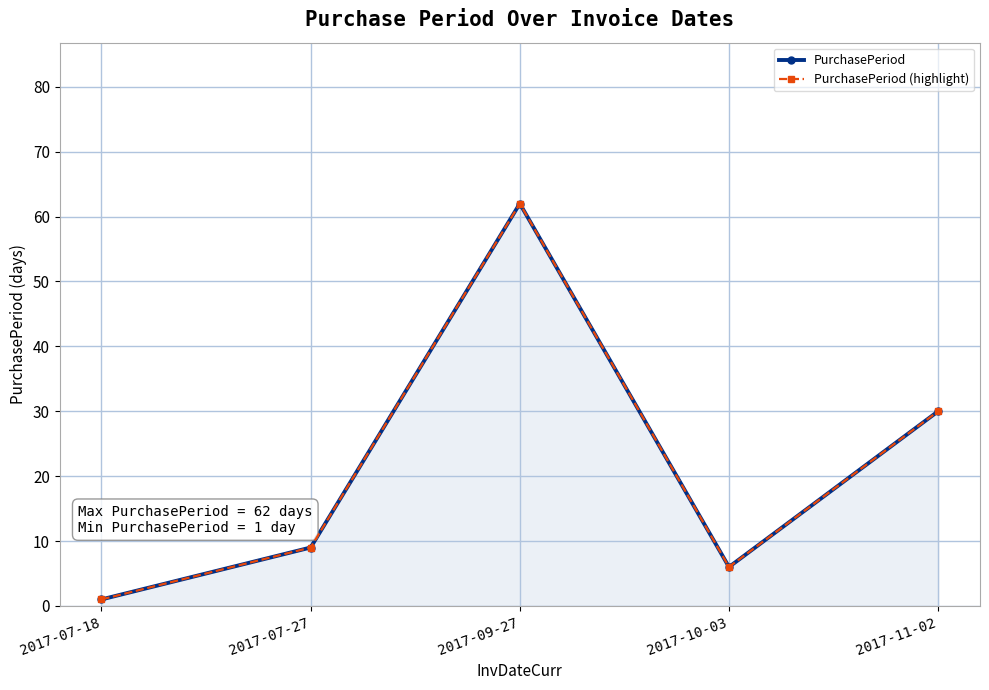

At which label is PurchasePeriod (highlight) closest to 31?

2017-11-02